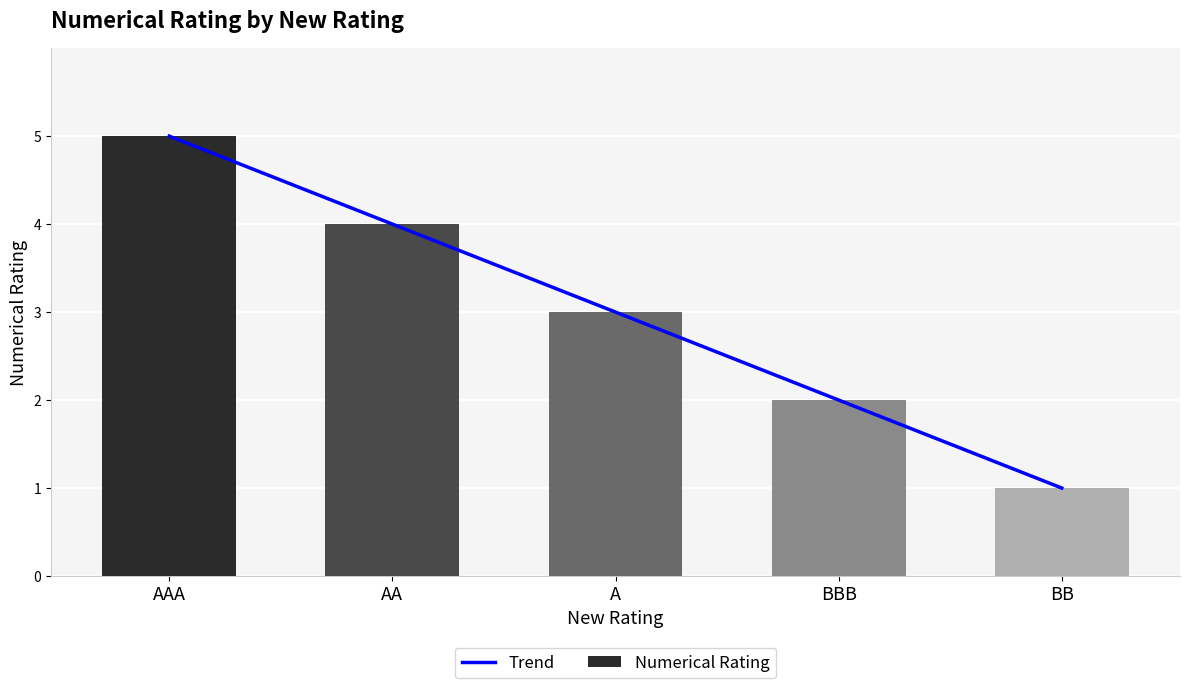

Reading left to right, extract all data points from this chart.

5	4	3	2	1